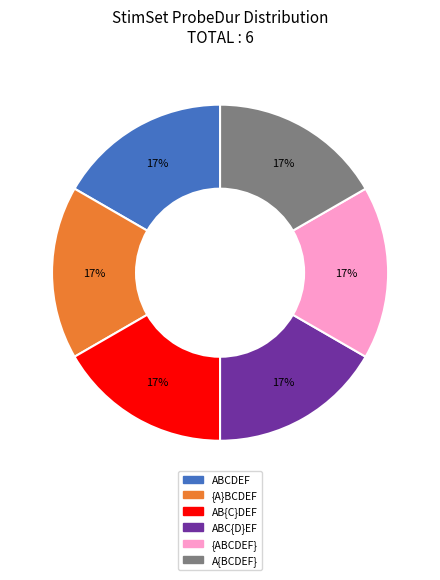

How many segments does this pie chart have?

6